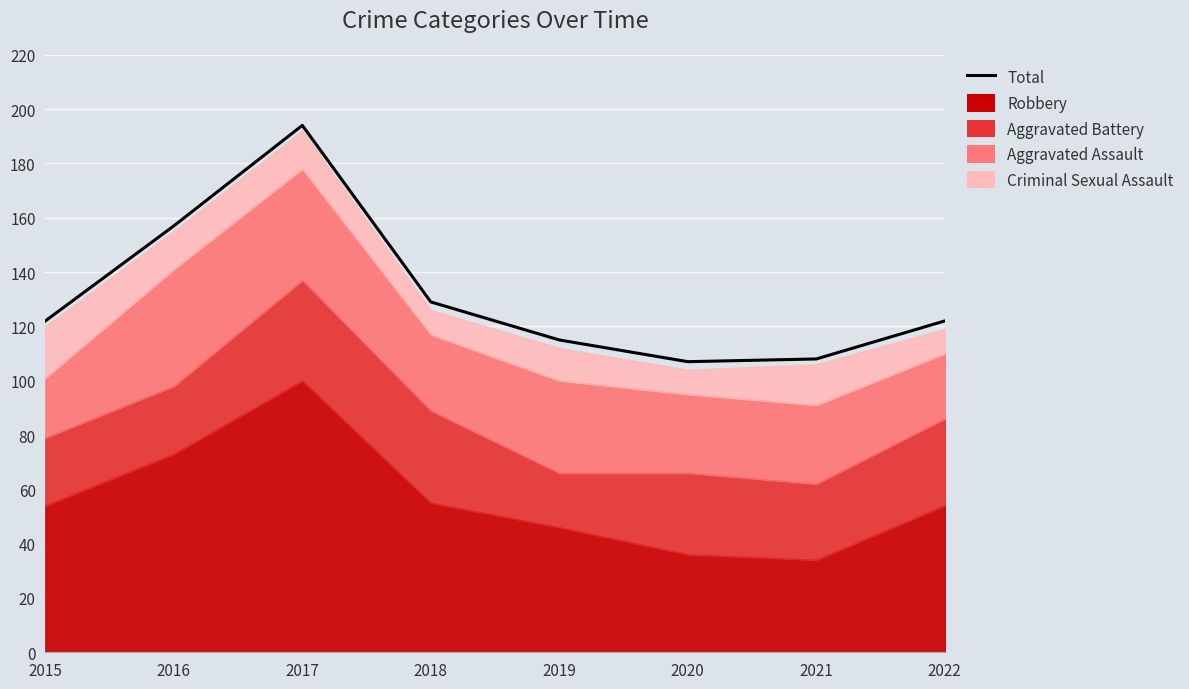

How many interior local peaks (higher than both neighbors) does the data have?

1